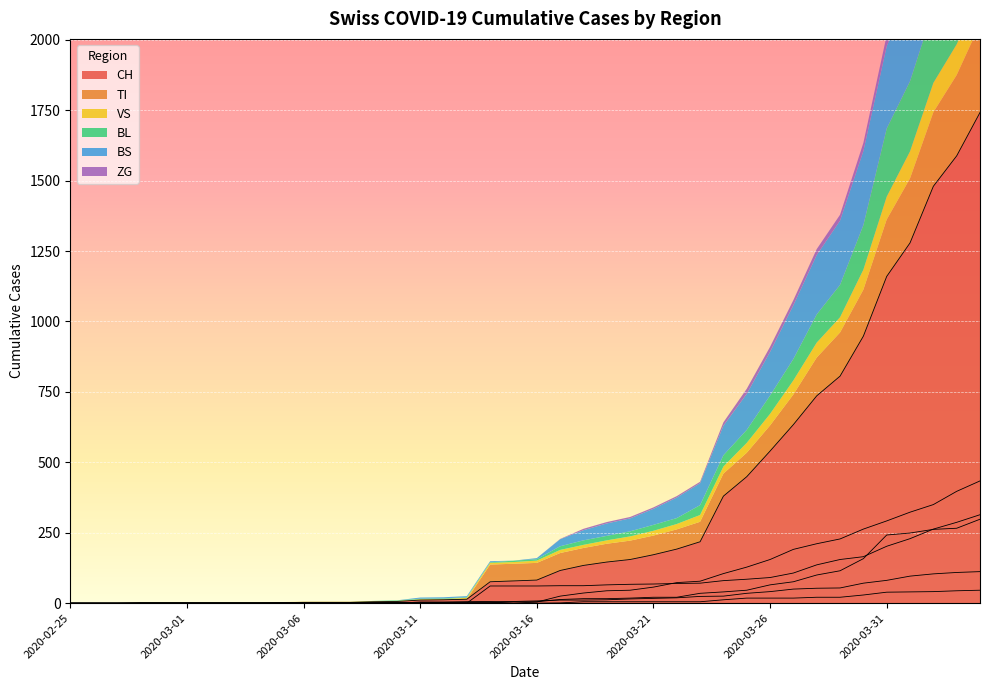

Where is BL nearest to the value 149?

2020-03-30